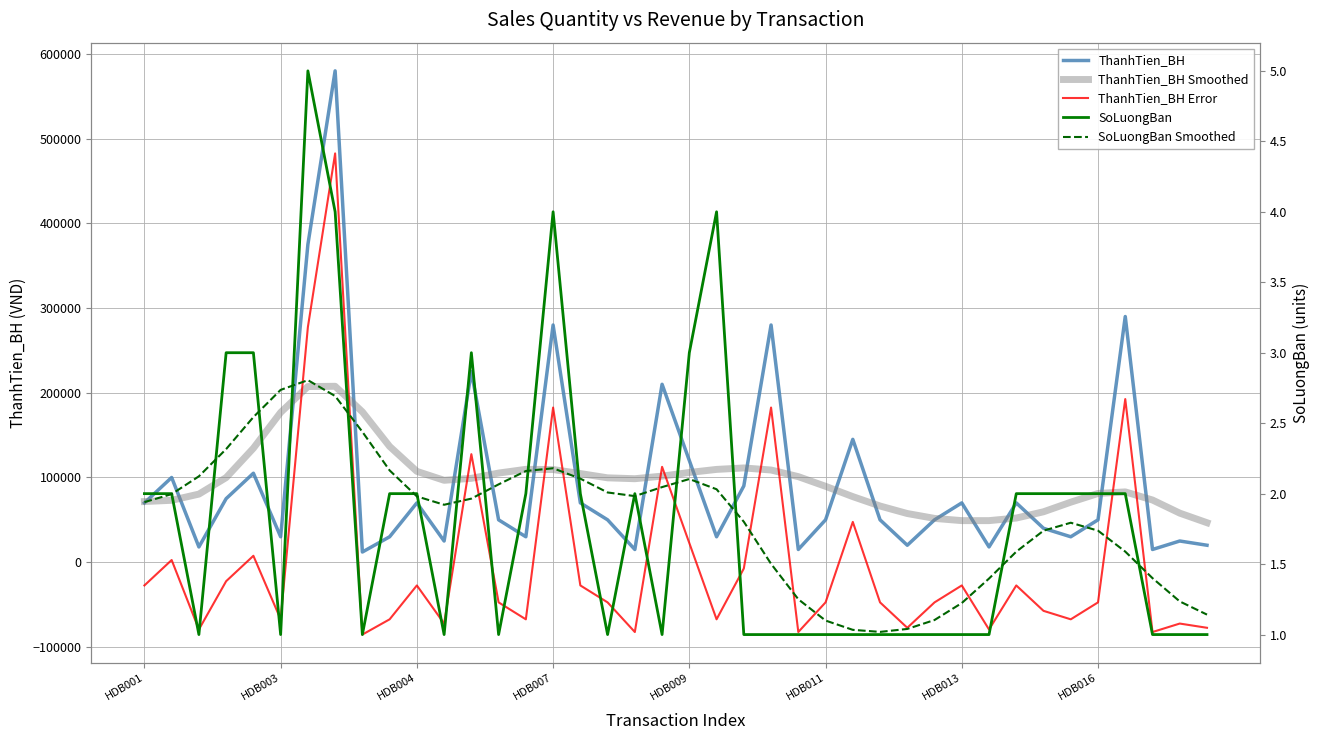

Reading right to left, extract all data points from this chart.

ThanhTien_BH: 20000.0	25000.0	15000.0	290000.0	50000.0	30000.0	40000.0	70000.0	18000.0	70000.0	50000.0	20000.0	50000.0	145000.0	50000.0	15000.0	280000.0	90000.0	30000.0	120000.0	210000.0	15000.0	50000.0	70000.0	280000.0	30000.0	50000.0	225000.0	25000.0	70000.0	30000.0	12000.0	580000.0	375000.0	30000.0	105000.0	75000.0	18000.0	100000.0	70000.0
ThanhTien_BH Smoothed: 46591.0	57912.0	73390.0	82977.0	81130.0	70830.0	59504.0	52096.0	49056.0	49063.0	51691.0	57436.0	66308.0	77405.0	89562.0	100982.0	108805.0	111240.0	109522.0	105894.0	101595.0	98535.0	99573.0	104624.0	109341.0	109612.0	105197.0	98977.0	96681.0	107212.0	136650.0	177462.0	207642.0	207326.0	176764.0	134519.0	99866.0	80368.0	73060.0	71584.0
ThanhTien_BH Error: -77450.0	-72450.0	-82450.0	192550.0	-47450.0	-67450.0	-57450.0	-27450.0	-79450.0	-27450.0	-47450.0	-77450.0	-47450.0	47550.0	-47450.0	-82450.0	182550.0	-7450.0	-67450.0	22550.0	112550.0	-82450.0	-47450.0	-27450.0	182550.0	-67450.0	-47450.0	127550.0	-72450.0	-27450.0	-67450.0	-85450.0	482550.0	277550.0	-67450.0	7550.0	-22450.0	-79450.0	2550.0	-27450.0
SoLuongBan: 1.0	1.0	1.0	2.0	2.0	2.0	2.0	2.0	1.0	1.0	1.0	1.0	1.0	1.0	1.0	1.0	1.0	1.0	4.0	3.0	1.0	2.0	1.0	2.0	4.0	2.0	1.0	3.0	1.0	2.0	2.0	1.0	4.0	5.0	1.0	3.0	3.0	1.0	2.0	2.0
SoLuongBan Smoothed: 1.1	1.2	1.4	1.6	1.7	1.8	1.7	1.6	1.4	1.2	1.1	1.0	1.0	1.0	1.1	1.3	1.5	1.8	2.0	2.1	2.0	2.0	2.0	2.1	2.2	2.2	2.1	2.0	1.9	2.0	2.2	2.4	2.7	2.8	2.7	2.5	2.3	2.1	2.0	1.9